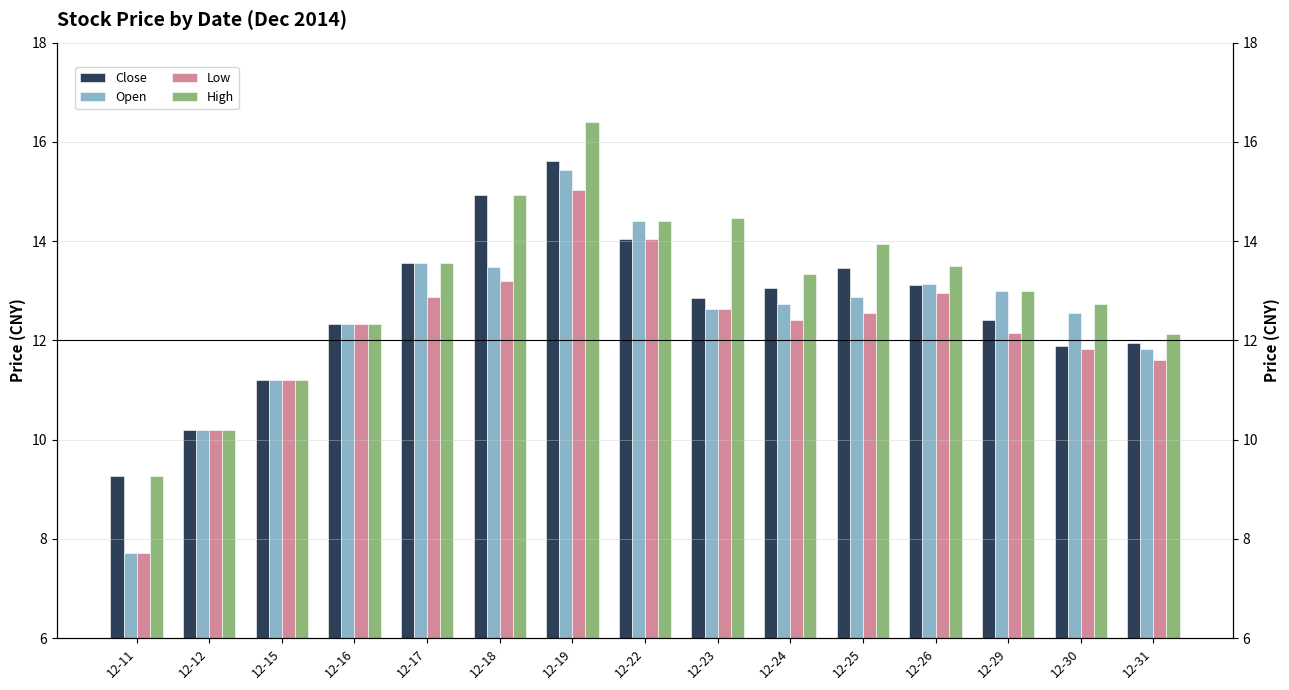

Are the bars horizontal?

No